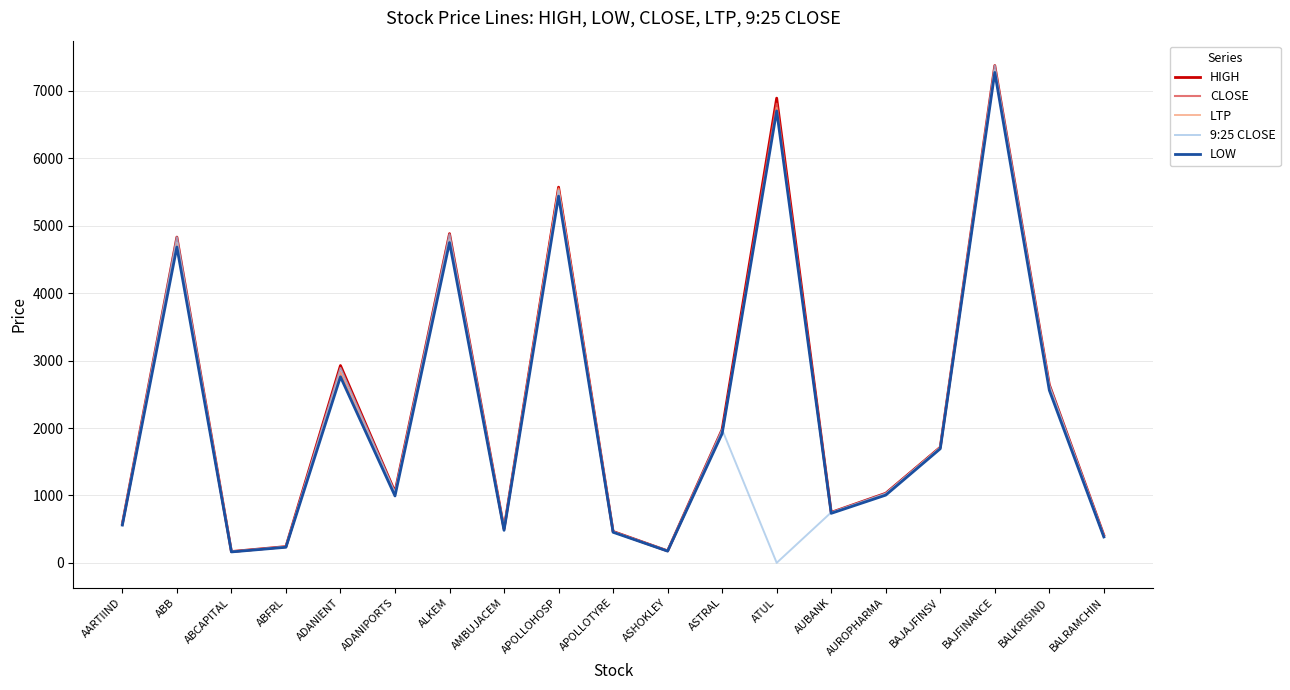

Which series changed the most between ABB and APOLLOHOSP?

LTP